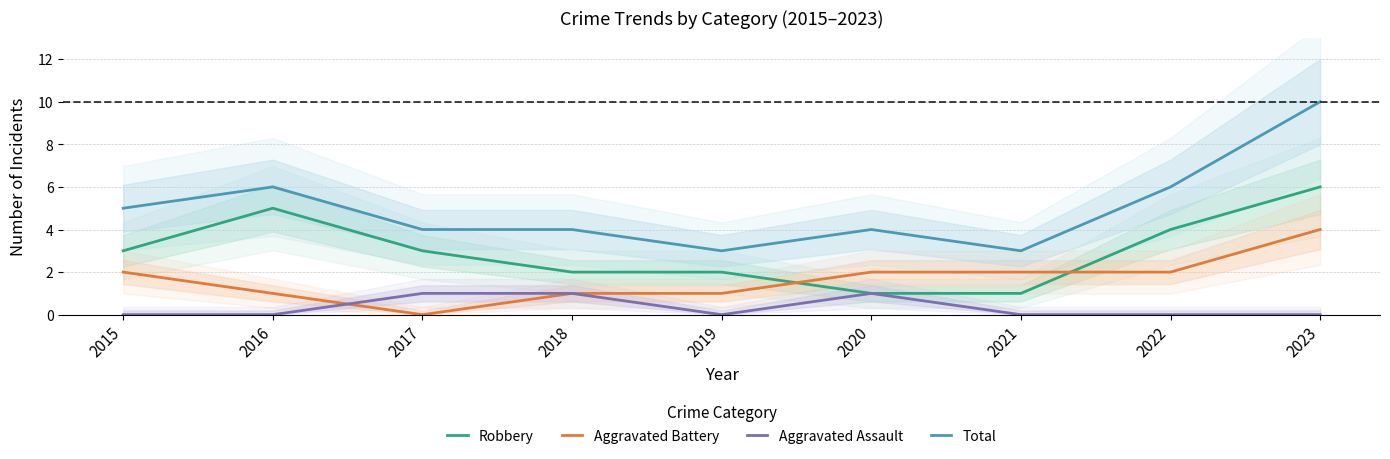

At which label does Aggravated Assault reach its peak?

2017